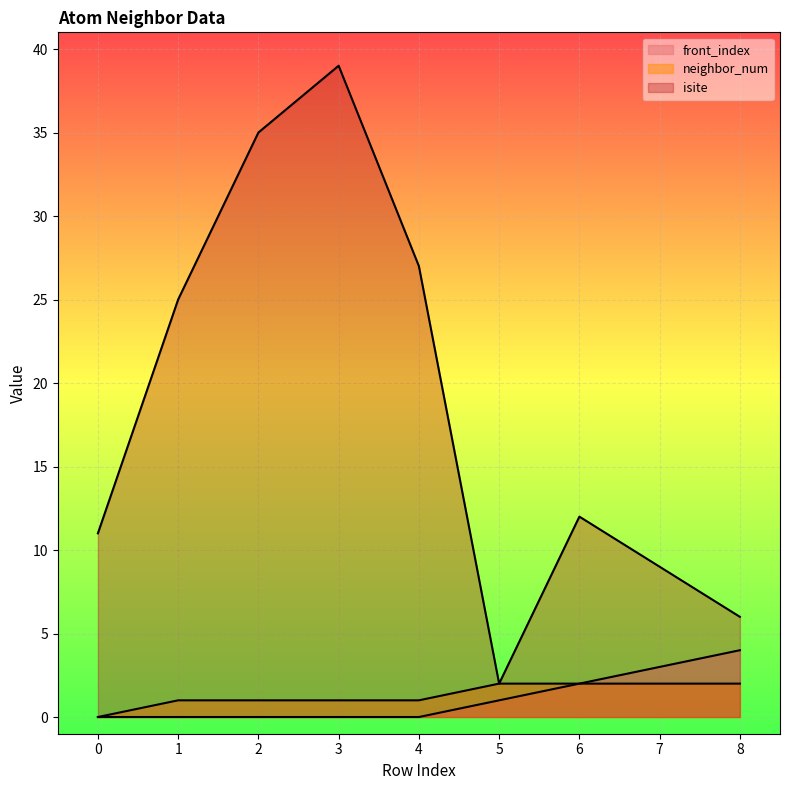

Which category has the highest value in the neighbor_num series?

5